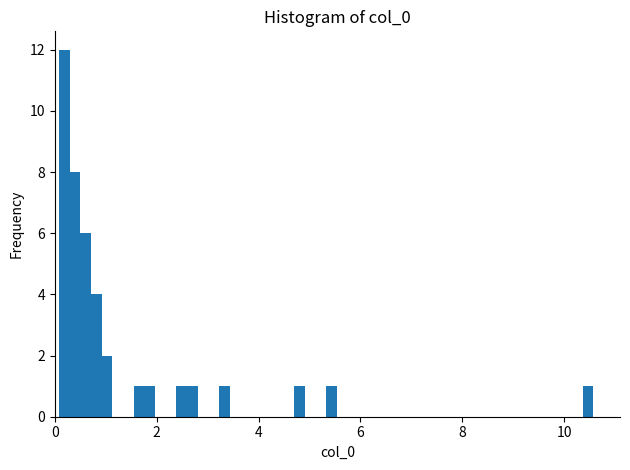

Around what value on the x-axis is the tallest bar? Give the approximate position of its centre, as read against the axis.

0.2